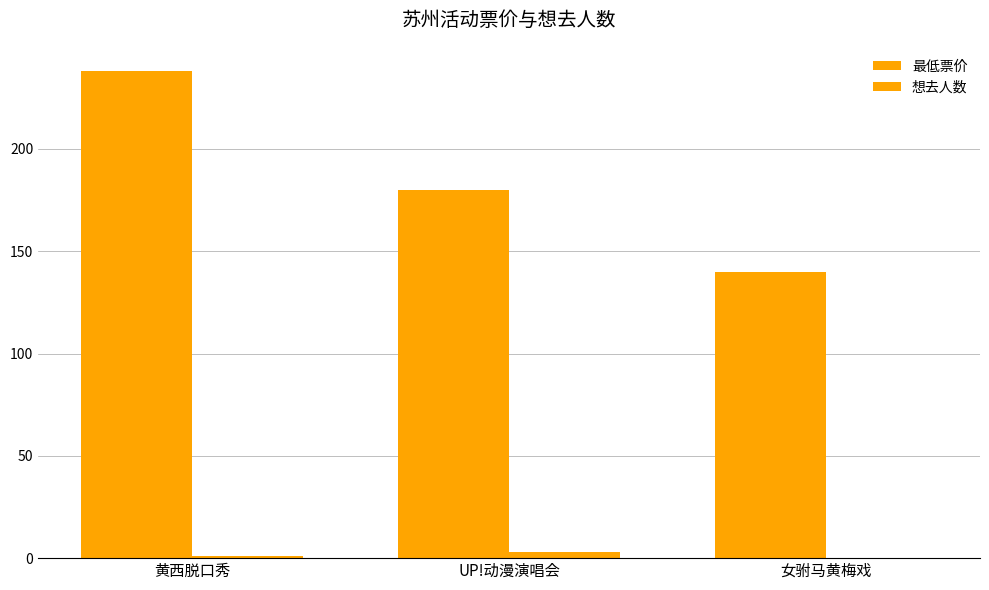

How many series are shown in this chart?

2